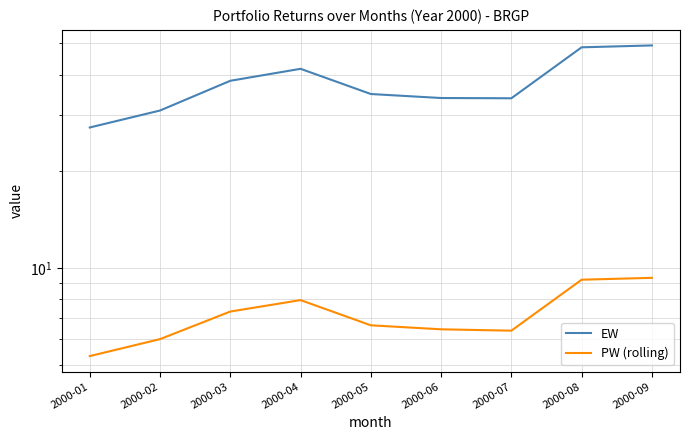

What is the lowest value of the PW (rolling) series?

5.3